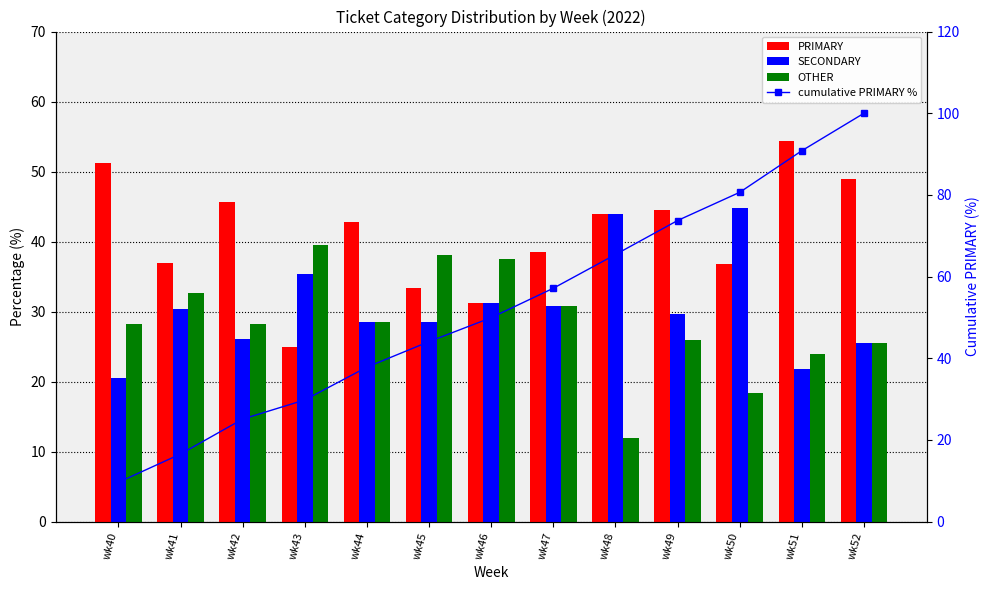

What is the value of the PRIMARY bar at the 3rd from the left?

45.6